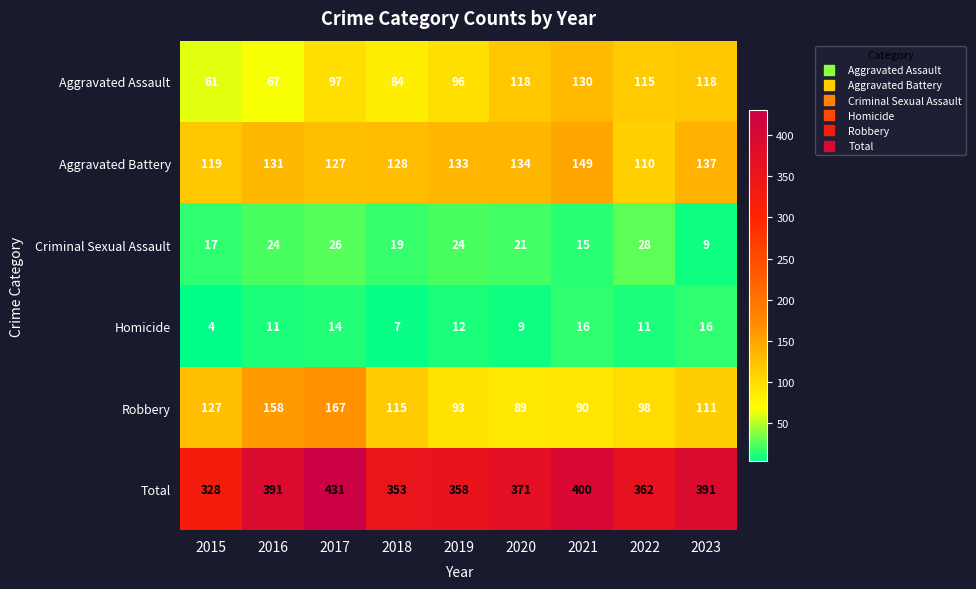

Read the Robbery value at 2022.

98